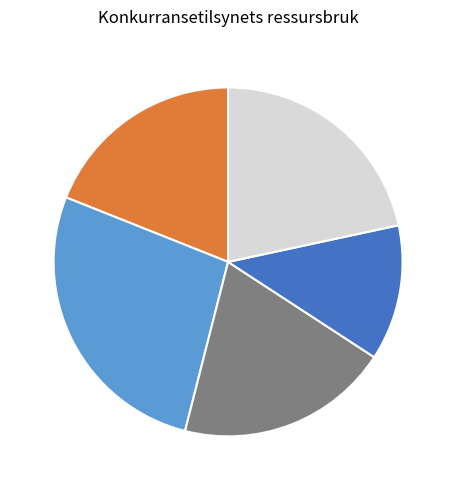

Is cn12 the majority of the pie?

No